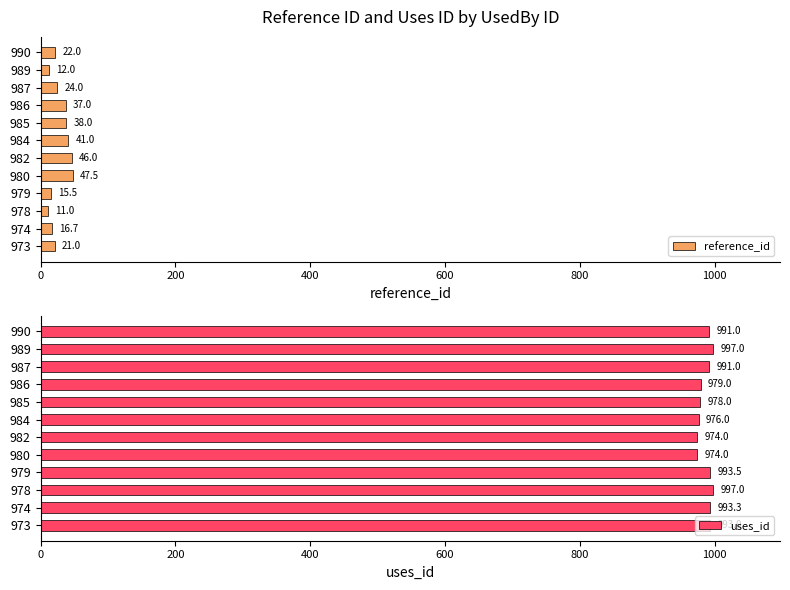

Rank the series by their average value, from highest to lowest.

uses_id, reference_id